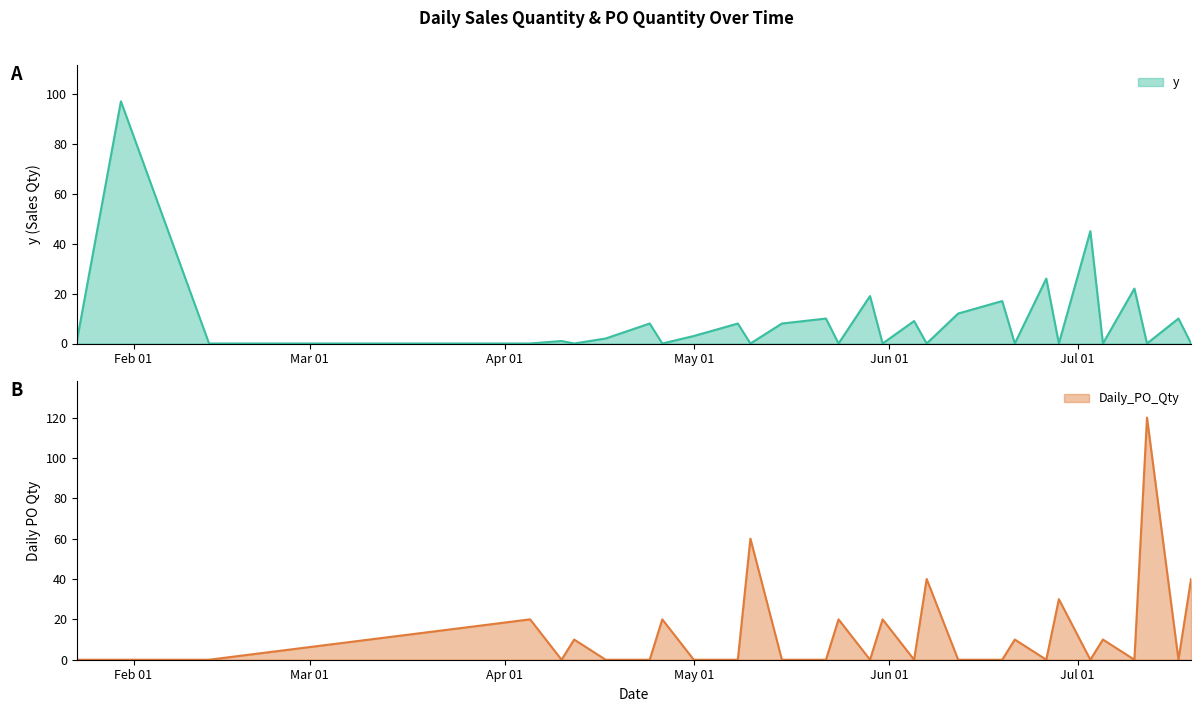

How many times do y and Daily_PO_Qty cross each other?

22